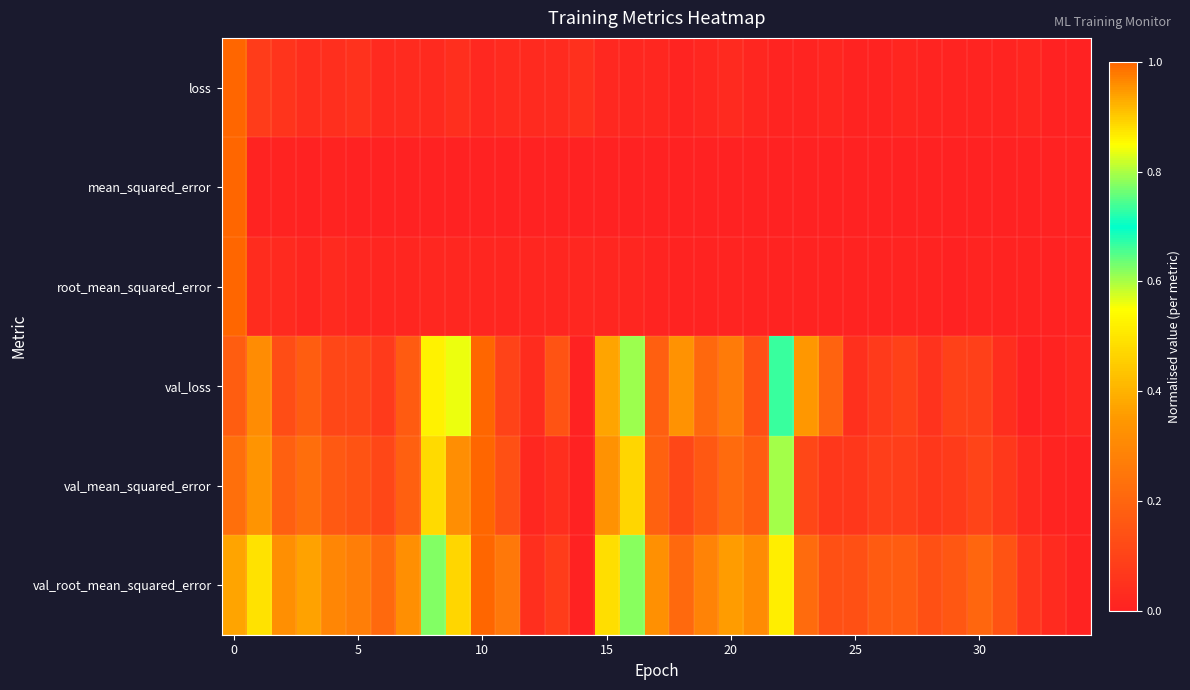

Reading left to right, transcribe all the data shown in this chart.

loss: 1.0	0.1	0.1	0.0	0.0	0.0	0.0	0.0	0.0	0.0	0.0	0.0	0.0	0.0	0.0	0.0	0.0	0.0	0.0	0.0	0.0	0.0	0.0	0.0	0.0	0.0	0.0	0.0	0.0	0.0	0.0	0.0	0.0	0.0	0.0
mean_squared_error: 1.0	0.0	0.0	0.0	0.0	0.0	0.0	0.0	0.0	0.0	0.0	0.0	0.0	0.0	0.0	0.0	0.0	0.0	0.0	0.0	0.0	0.0	0.0	0.0	0.0	0.0	0.0	0.0	0.0	0.0	0.0	0.0	0.0	0.0	0.0
root_mean_squared_error: 1.0	0.0	0.0	0.0	0.0	0.0	0.0	0.0	0.0	0.0	0.0	0.0	0.0	0.0	0.0	0.0	0.0	0.0	0.0	0.0	0.0	0.0	0.0	0.0	0.0	0.0	0.0	0.0	0.0	0.0	0.0	0.0	0.0	0.0	0.0
val_loss: 0.2	0.3	0.1	0.2	0.1	0.1	0.1	0.2	0.5	0.6	1.0	0.1	0.0	0.1	0.0	0.4	0.6	0.2	0.3	0.2	0.3	0.1	0.7	0.3	0.2	0.0	0.1	0.1	0.1	0.1	0.1	0.0	0.0	0.0	0.0
val_mean_squared_error: 0.2	0.3	0.2	0.2	0.2	0.1	0.1	0.2	0.5	0.3	1.0	0.1	0.0	0.0	0.0	0.3	0.5	0.2	0.1	0.2	0.2	0.2	0.8	0.1	0.1	0.1	0.1	0.1	0.1	0.1	0.1	0.1	0.0	0.0	0.0
val_root_mean_squared_error: 0.4	0.5	0.3	0.4	0.3	0.3	0.2	0.3	0.6	0.5	1.0	0.3	0.0	0.1	0.0	0.5	0.6	0.3	0.2	0.3	0.4	0.3	0.9	0.2	0.1	0.1	0.2	0.2	0.1	0.2	0.2	0.1	0.1	0.0	0.0